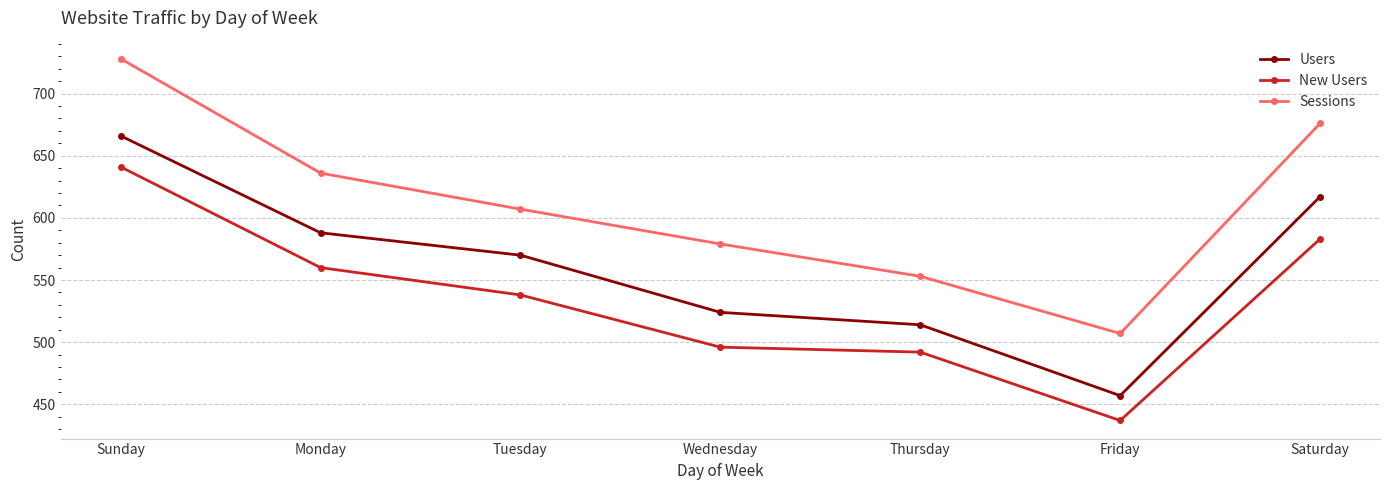

What is the total value across all series at Wednesday?

1599